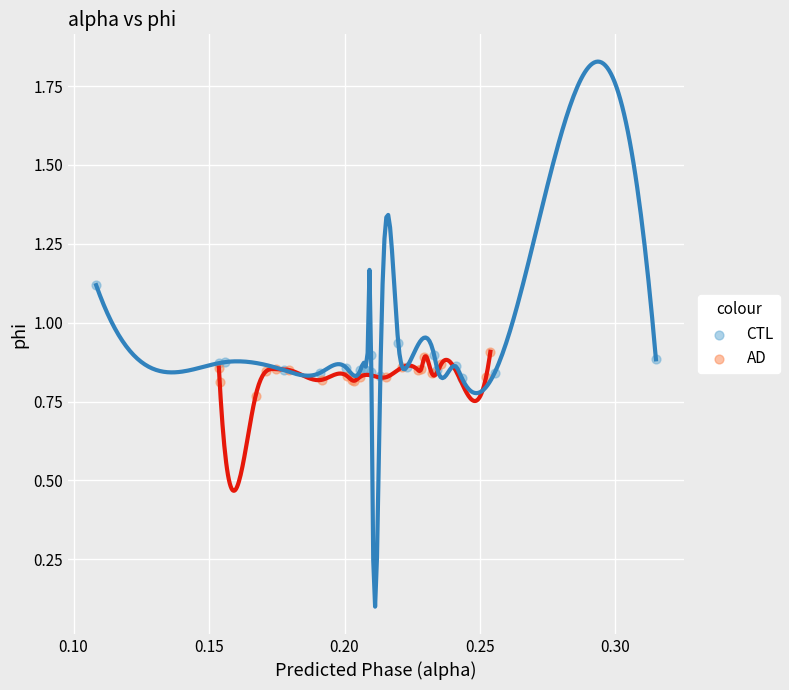

Which series reaches the maximum Y coordinate?

CTL